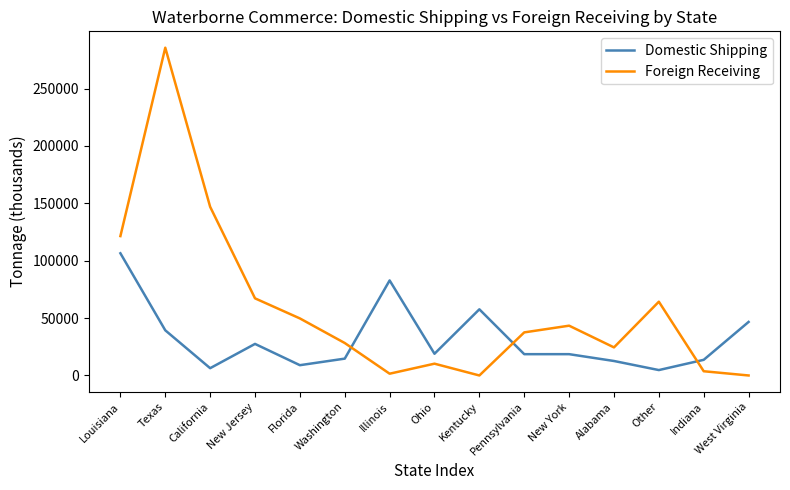

Which series ends up on top after the final intersection of Foreign Receiving and Domestic Shipping?

Domestic Shipping